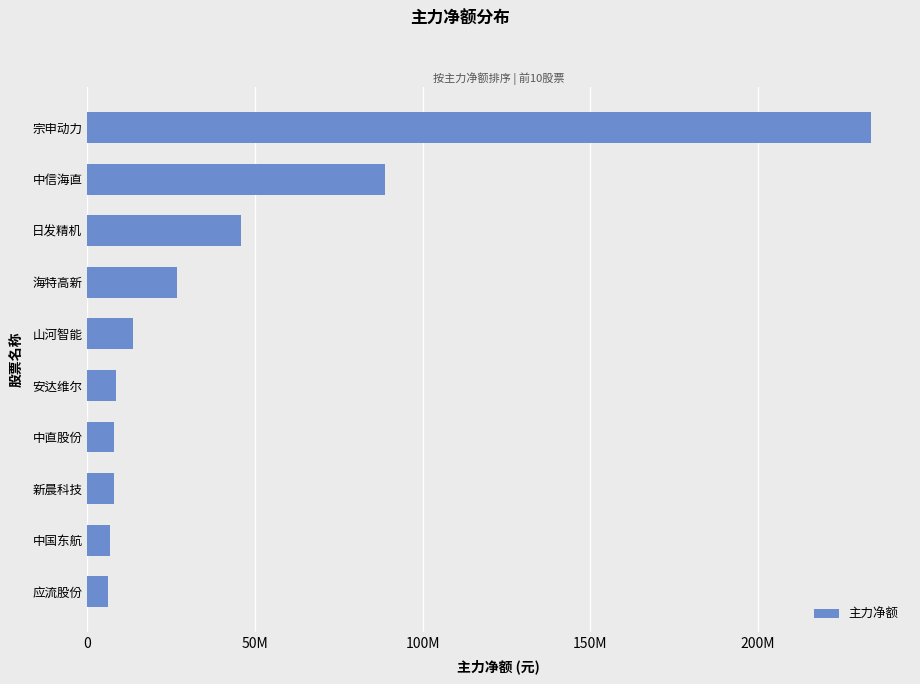

What is the average value?

44591614